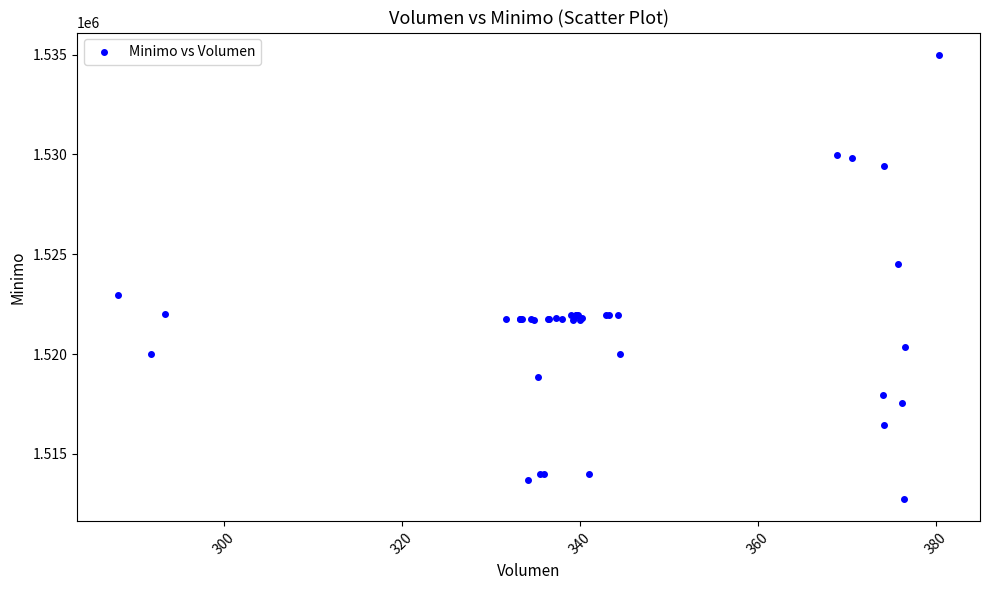

What Y value in the scatter plot is closest to 1523862?

1524513